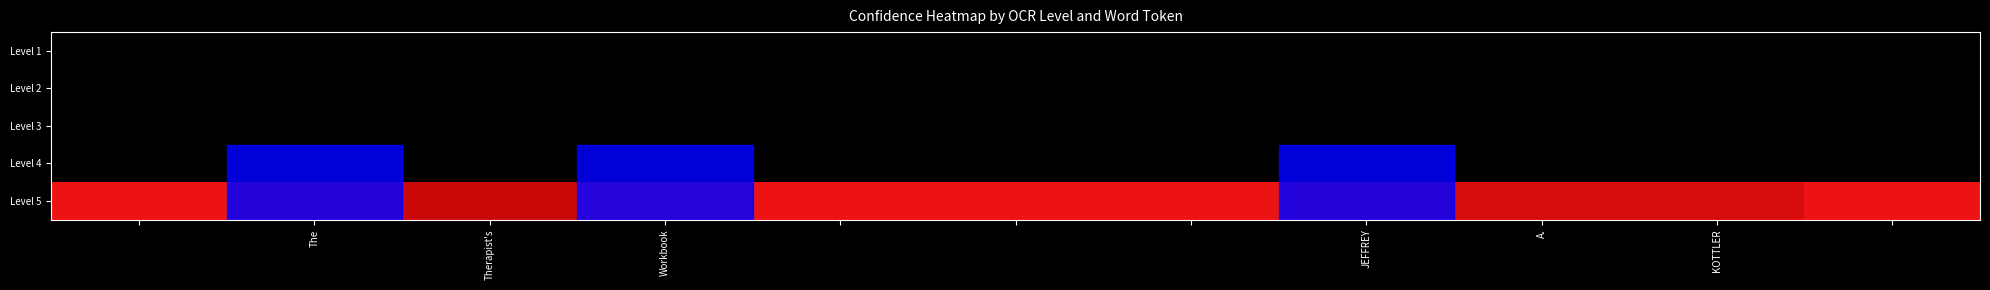

Count the number of data series in this chart.

5